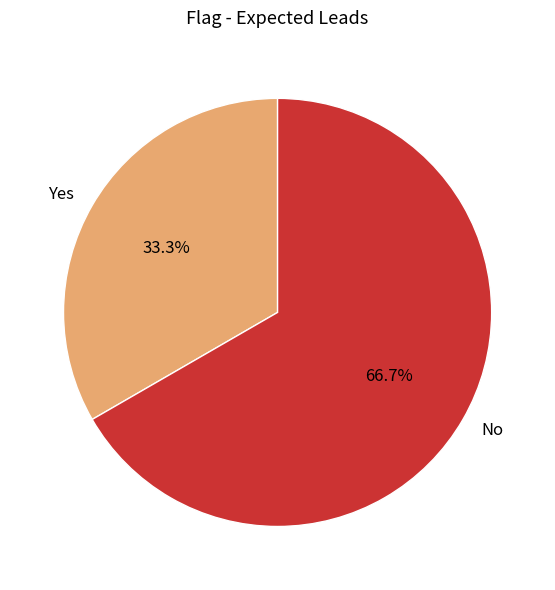

Does any single category account for the majority?

Yes